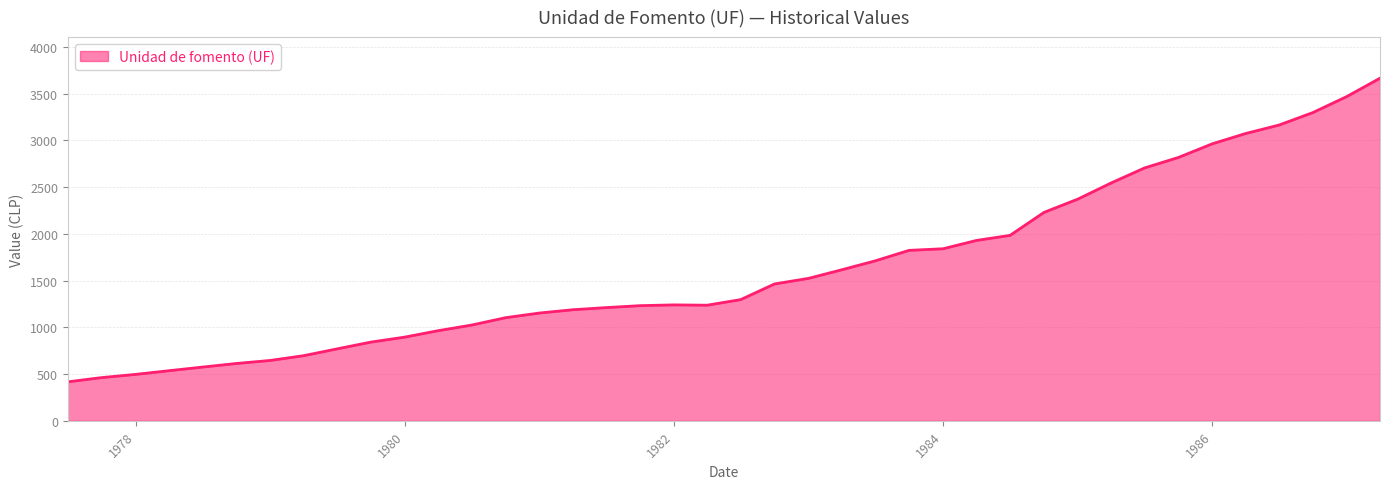

What is the difference between the second highest and minimum values?

3053.0